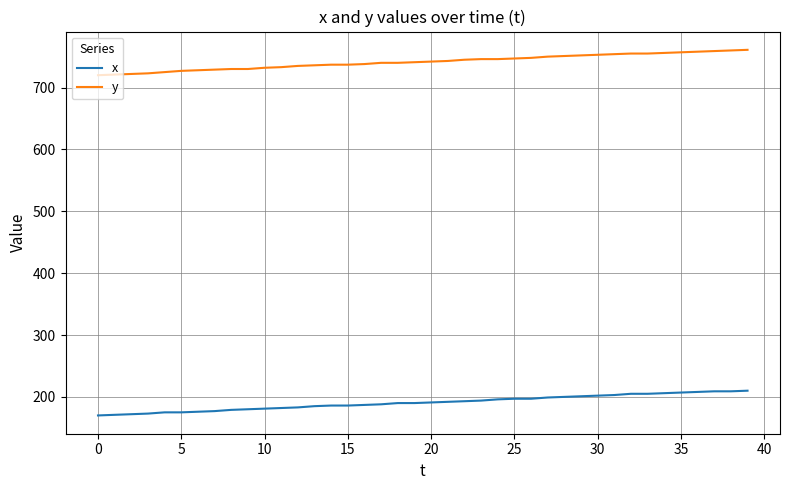

True or false: x and y intersect in this chart.

False